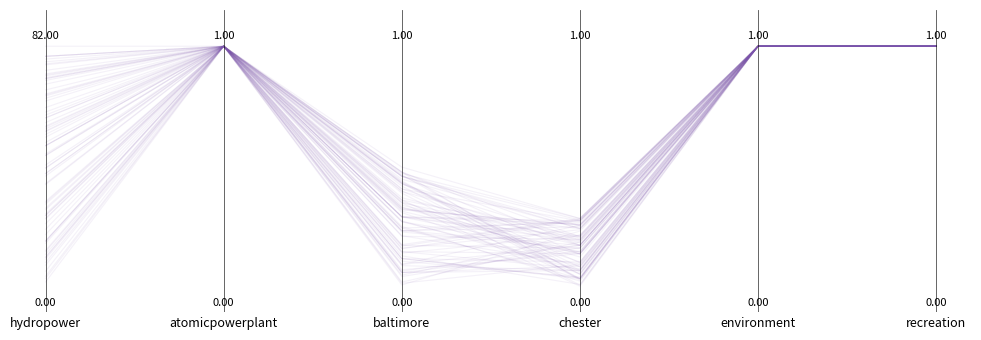

List the labels in order of value, smallest first.

hydropower, chester, baltimore, atomicpowerplant, environment, recreation